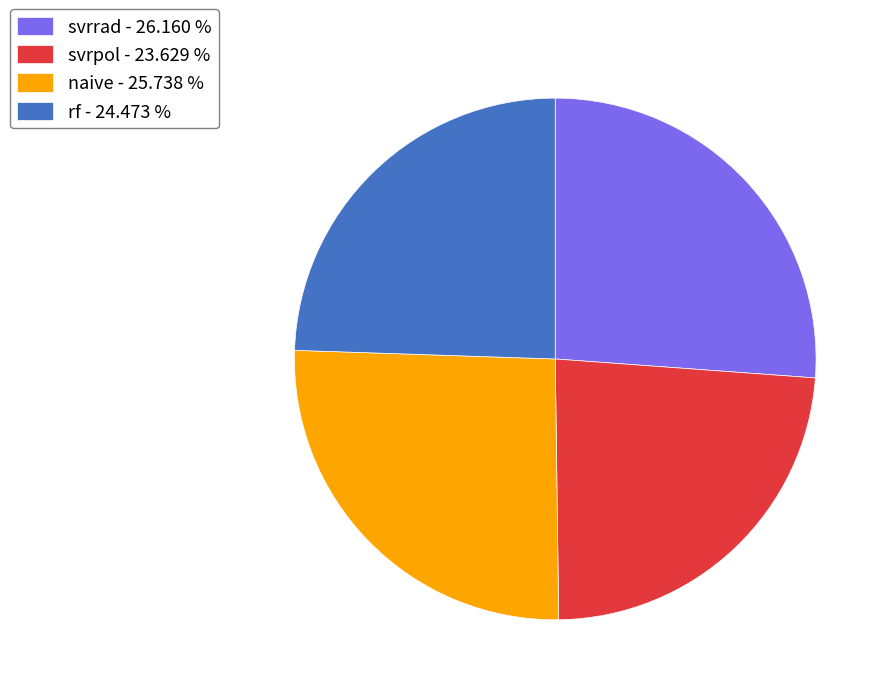

Do svrrad - 26.160 % and rf - 24.473 % together represent more than half of the pie?

Yes